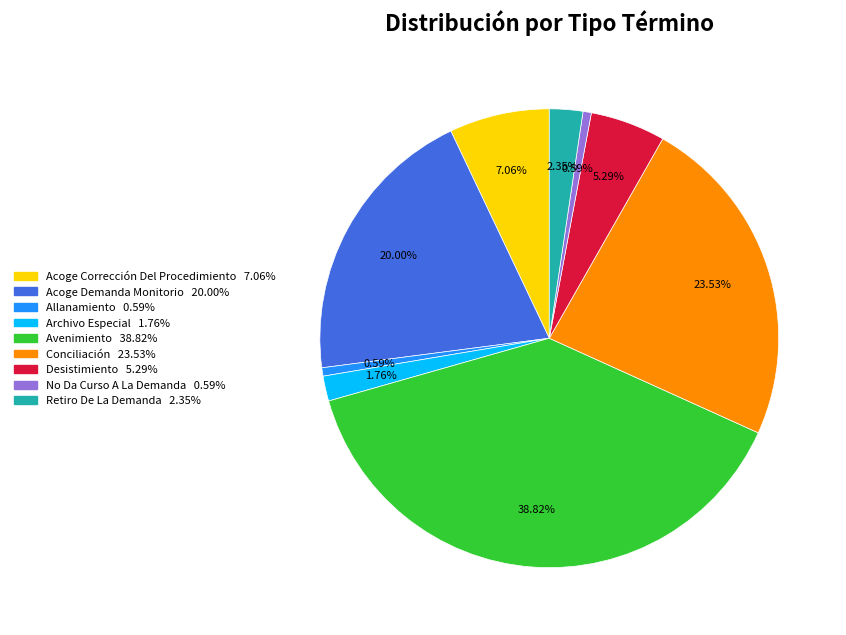

Which has a higher value, Allanamiento or Desistimiento?

Desistimiento